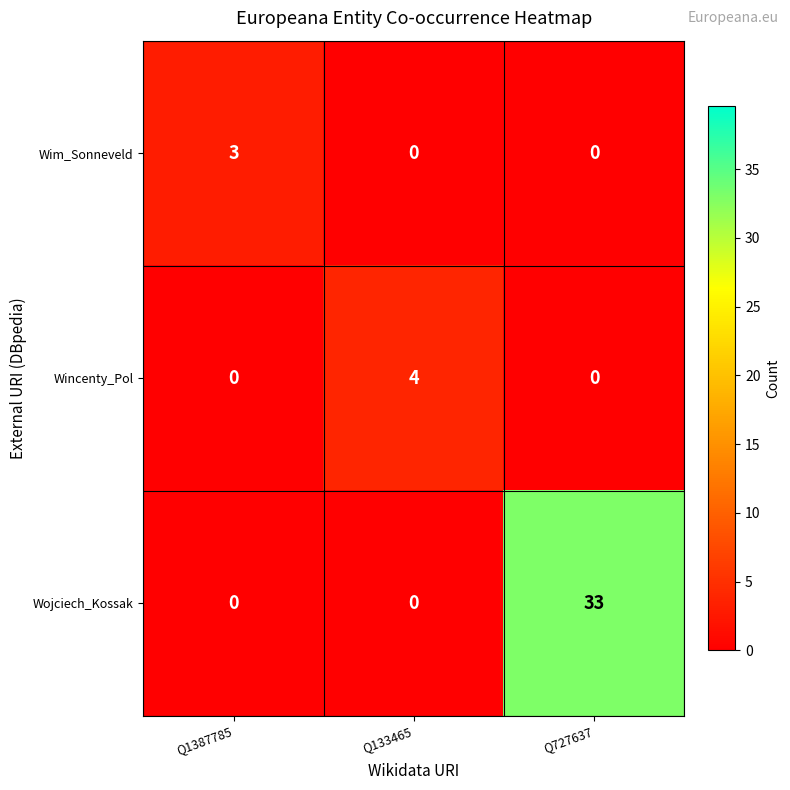

What is the approximate value of Wojciech_Kossak at Q727637, to the nearest 10?

30